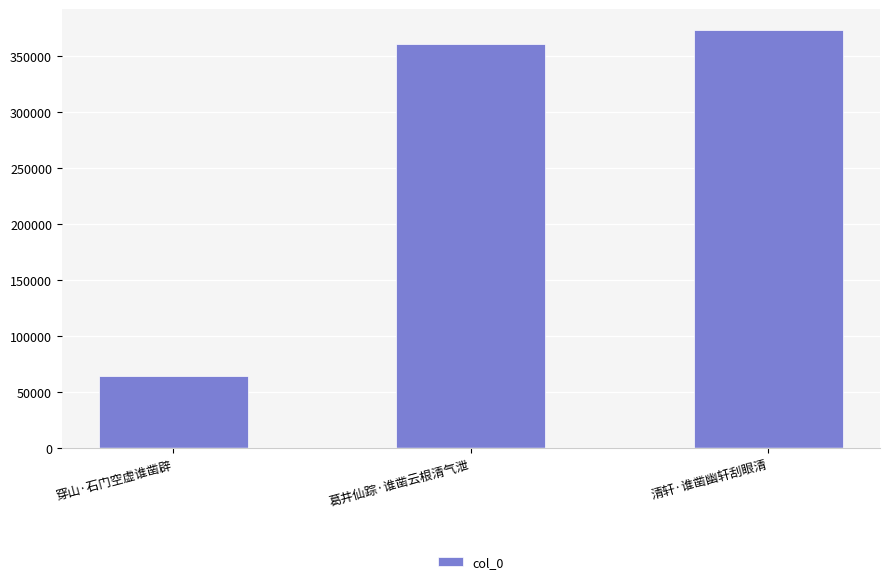

What is the change in value from 葛井仙踪·谁凿云根清气泄 to 清轩·谁凿幽轩刮眼清?

+12387